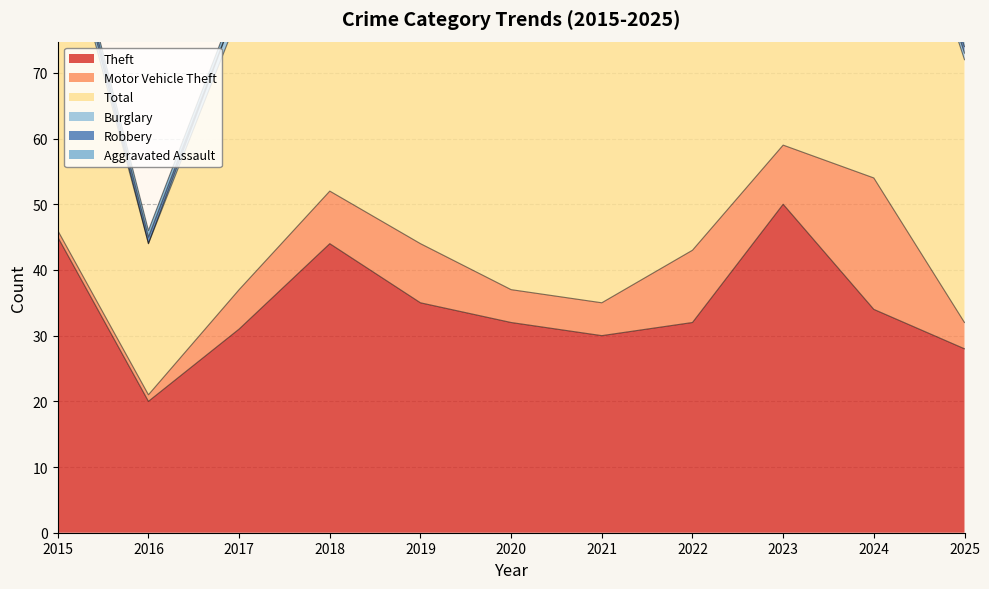

What is the sum of all Total values?

516